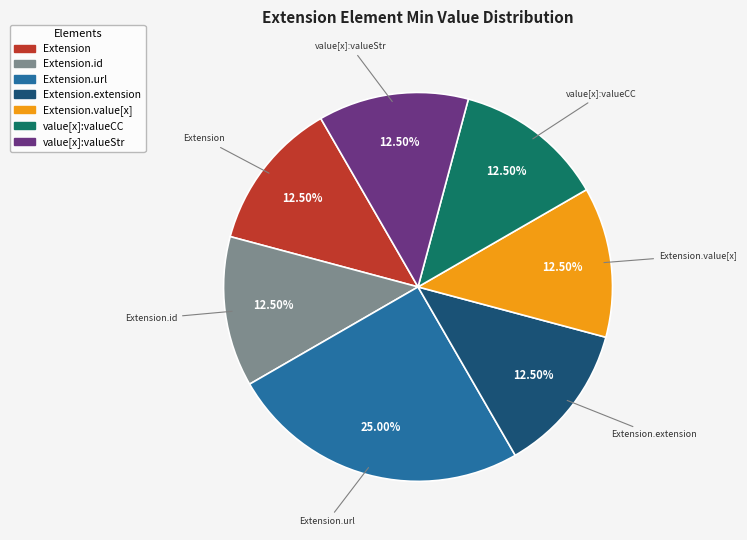

How many slices are in this pie chart?

7